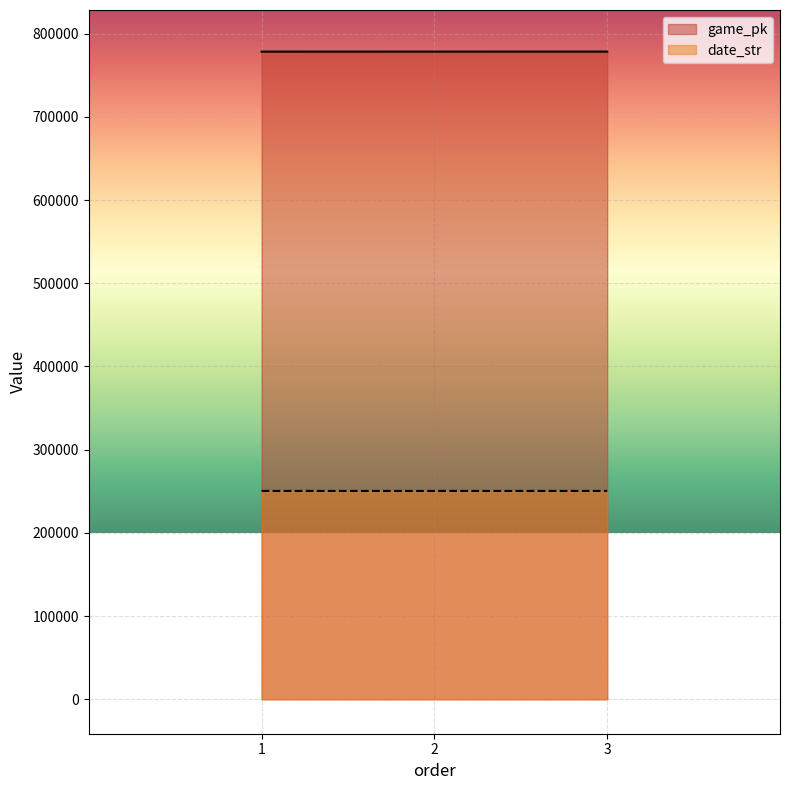

Does the chart display data point markers on the line(s)?

No